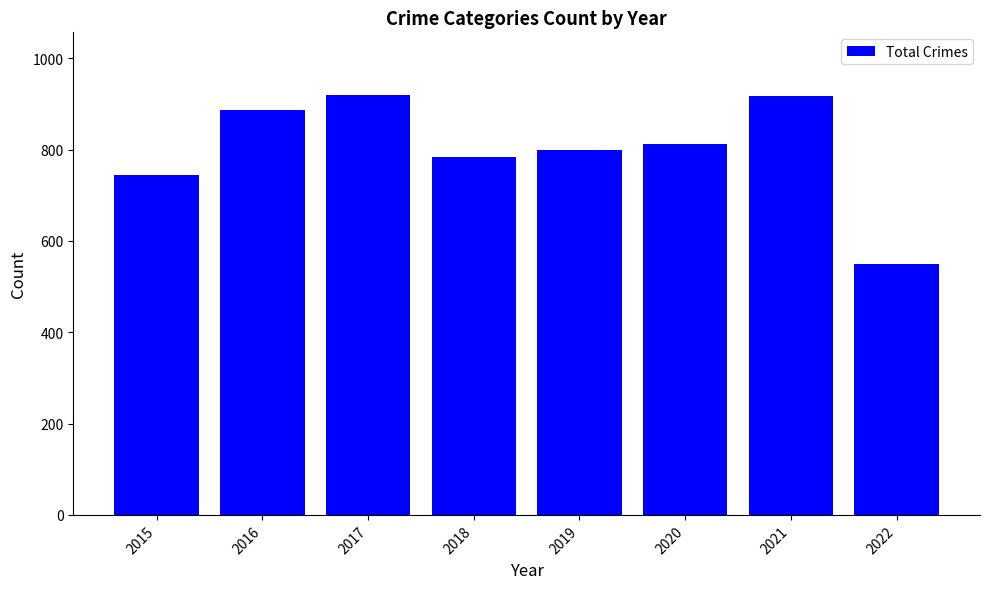

What is the maximum value shown in the chart?

919